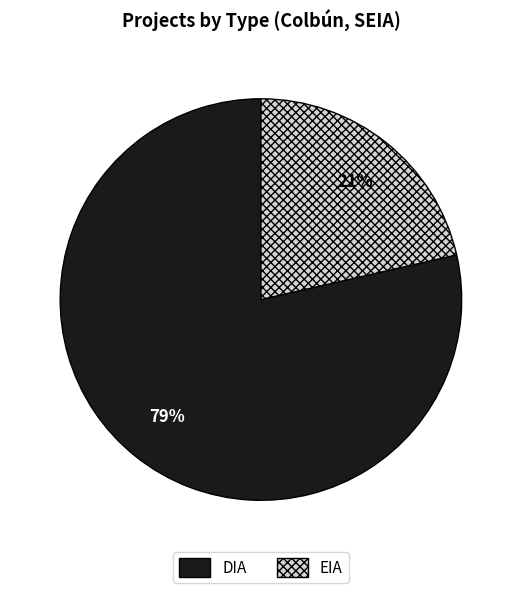

Which has a higher value, EIA or DIA?

DIA